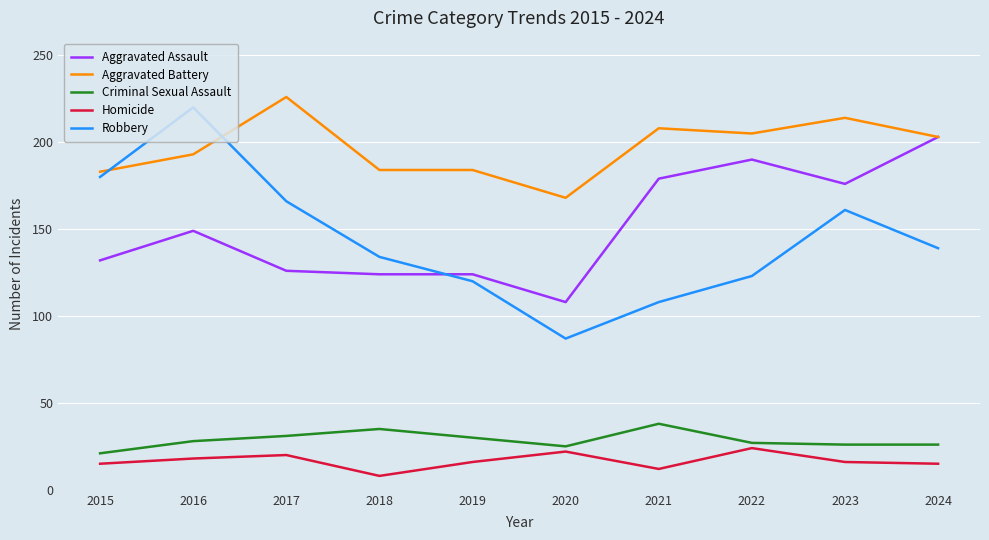

What is the sum of all Robbery values?

1438